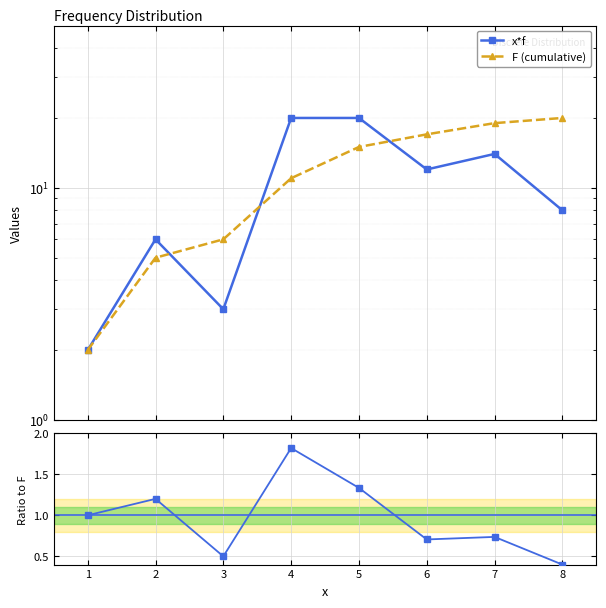

After their last crossing, which series has the higher values: F (cumulative) or x*f?

F (cumulative)